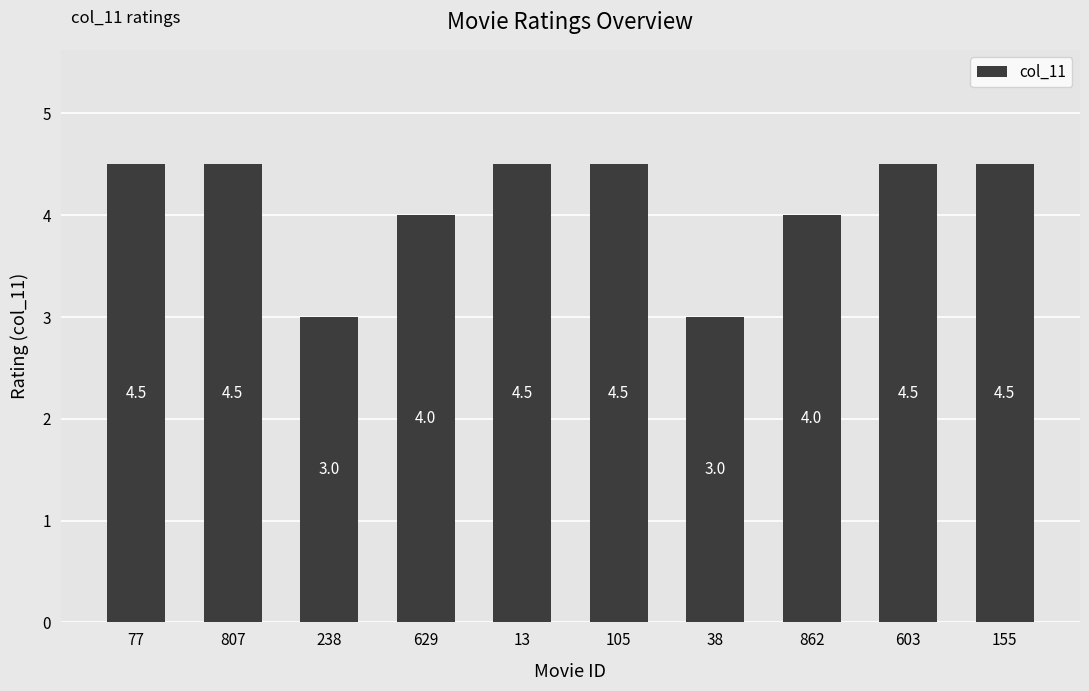

What is the average value?

4.1